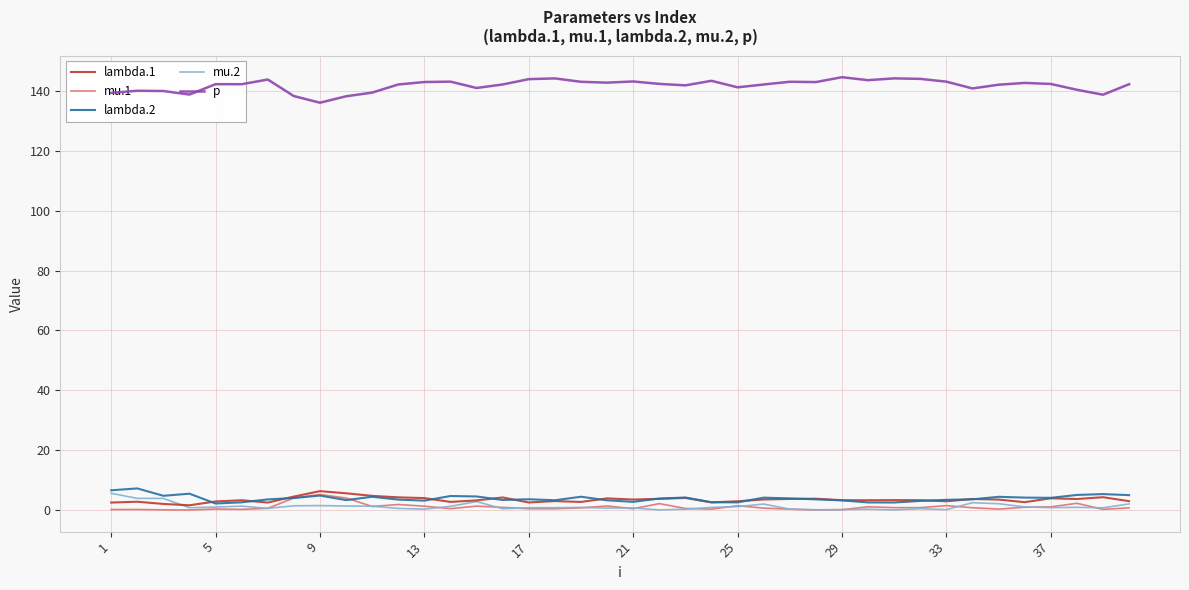

Which series has the largest total across all categories?

p